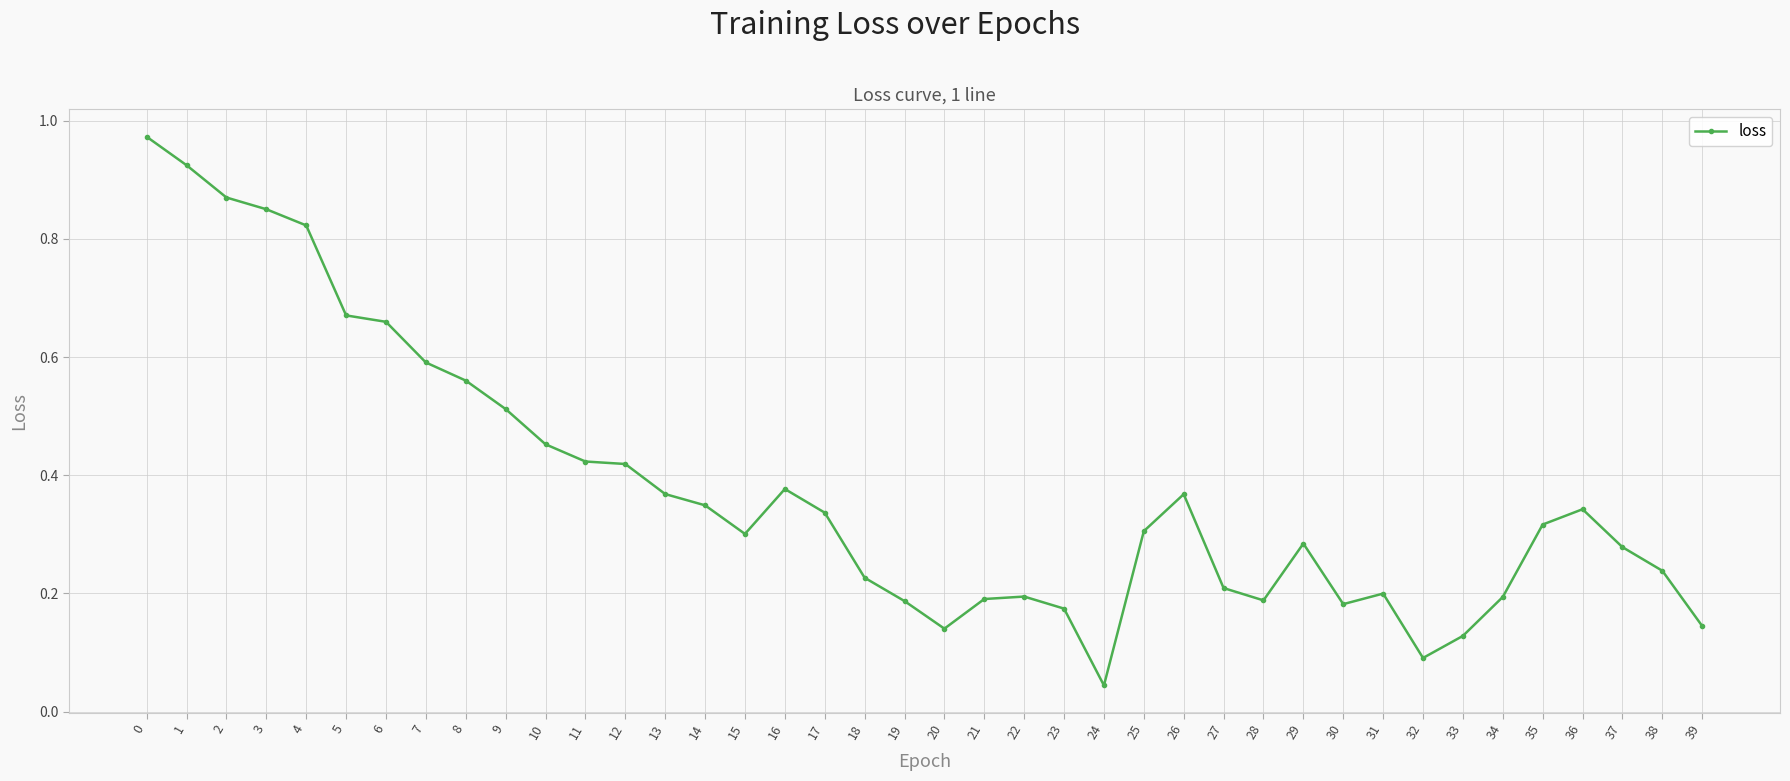

What is the sum of all values?

15.1